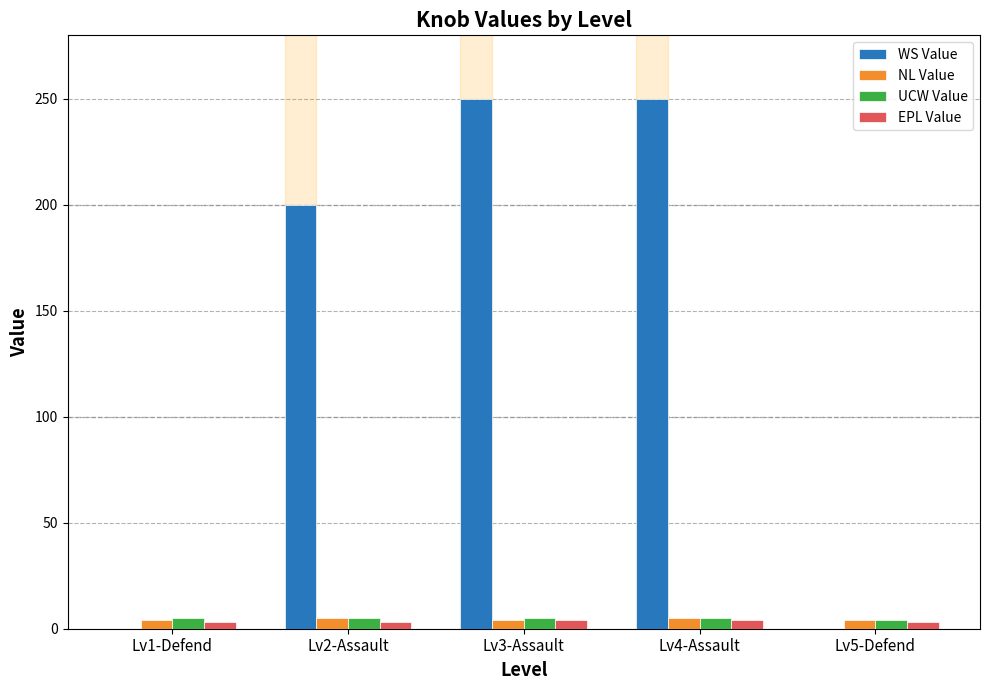

The UCW Value series shows 5 at Lv1-Defend. True or false?

True